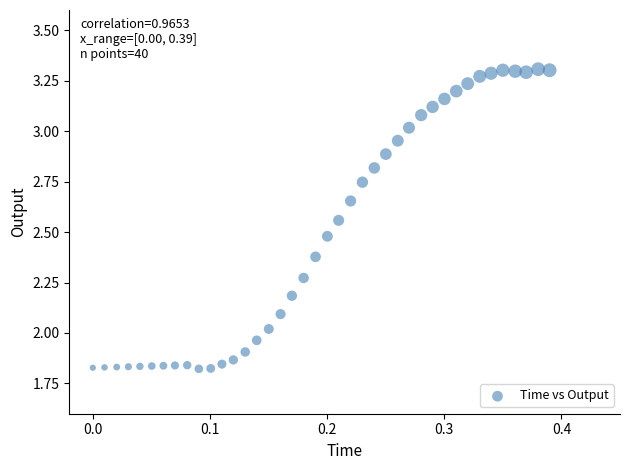

What is the range of Y values (max minus min)?

1.5